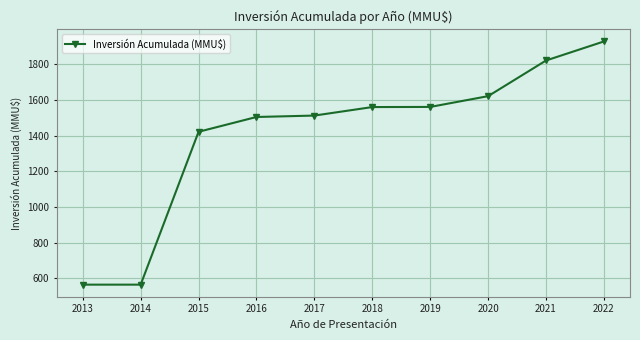

At which label does the data first exceed 1560?

2018